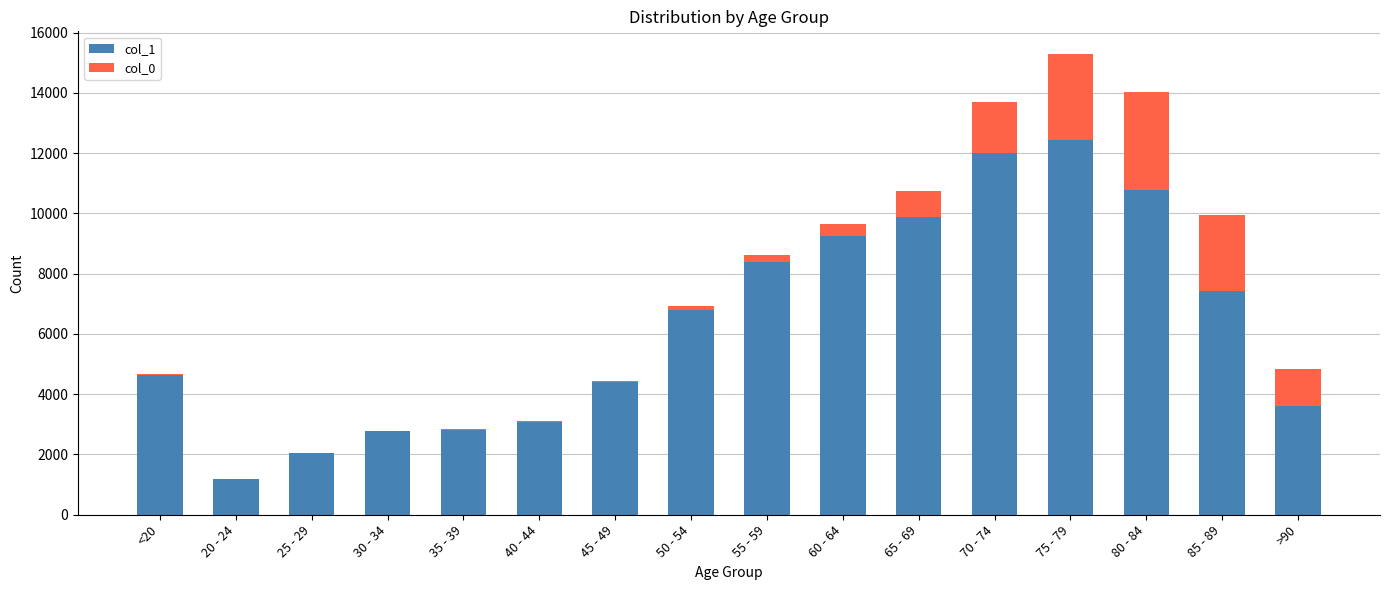

The value of col_1 at 50 - 54 is 6803. True or false?

True